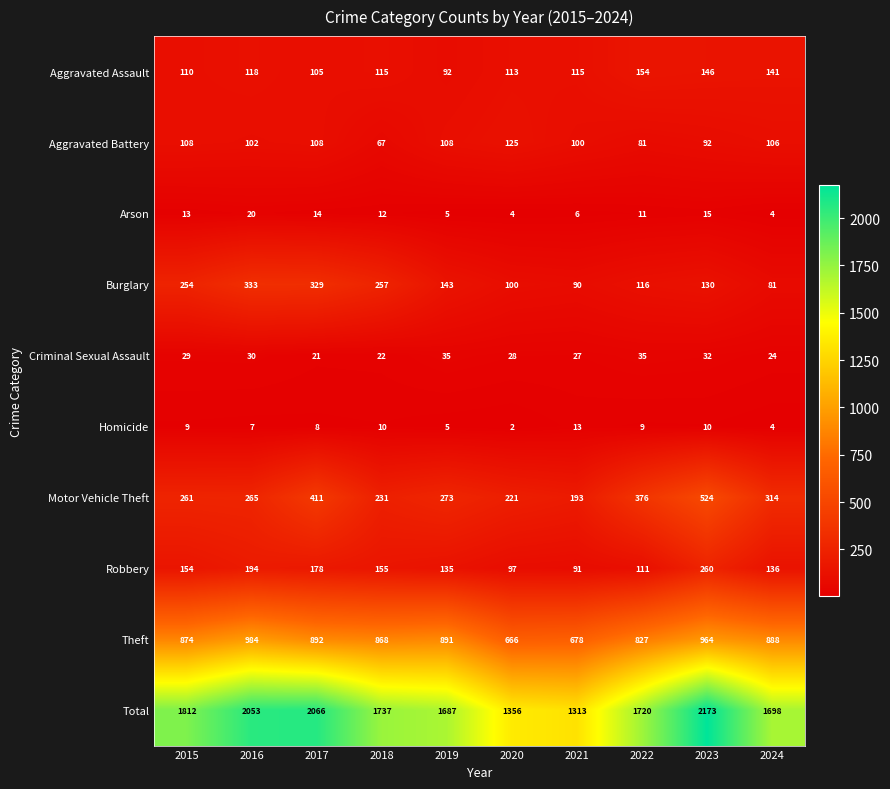

What is the total value across all series at 2016?

4106